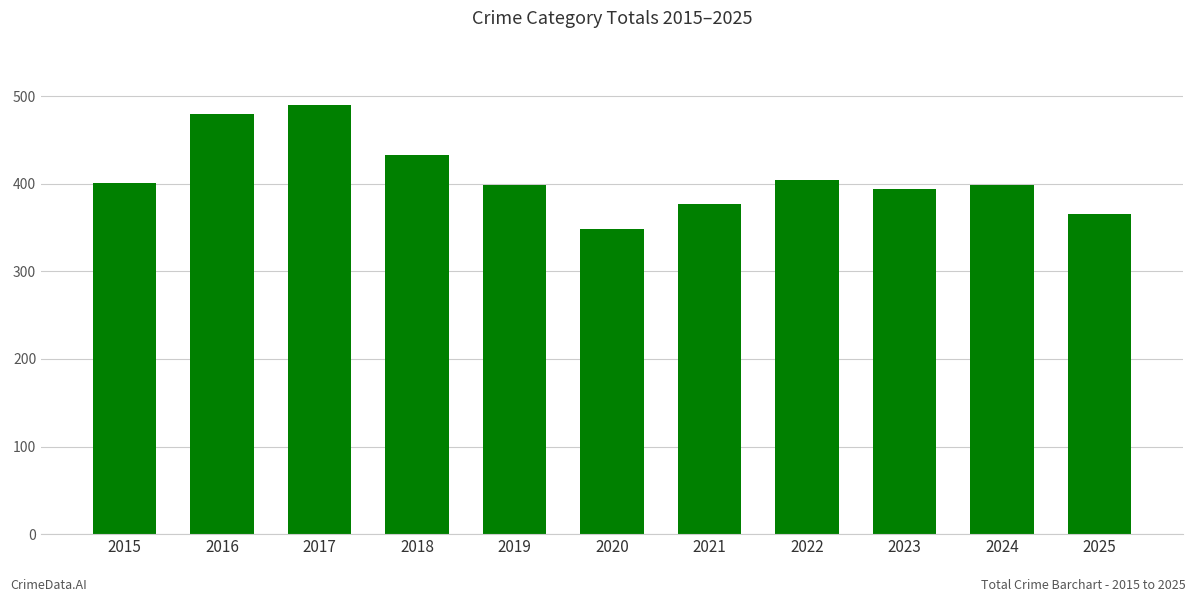

Read the value at 2023.

394